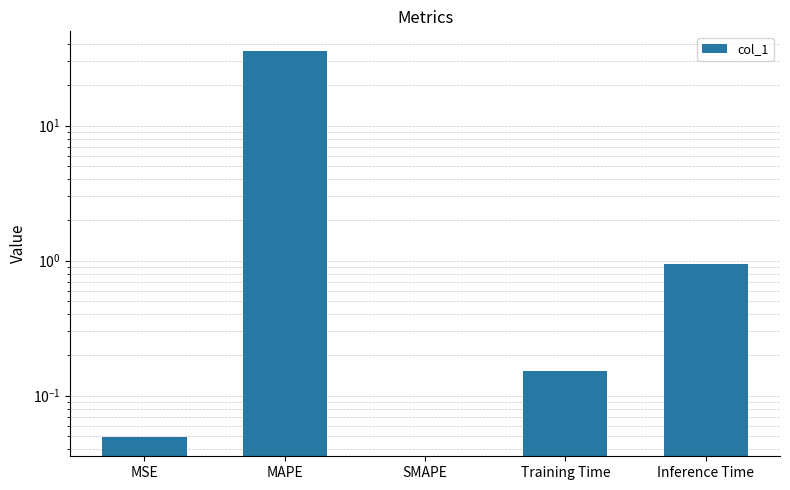

Between SMAPE and Inference Time, which is larger?

Inference Time